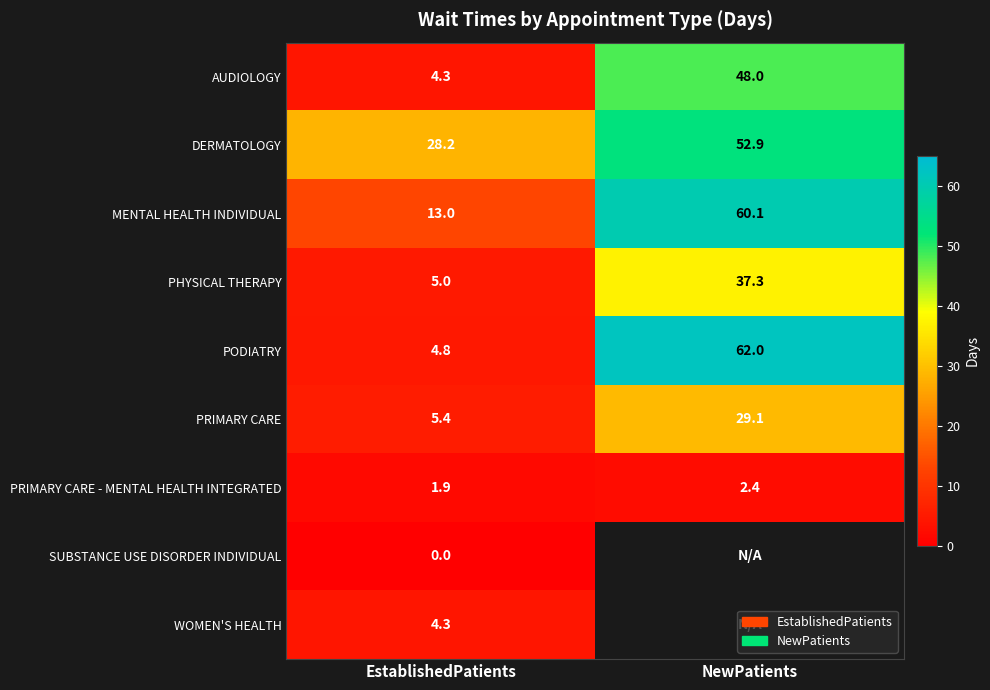

What is the minimum value for PHYSICAL THERAPY?

5.0